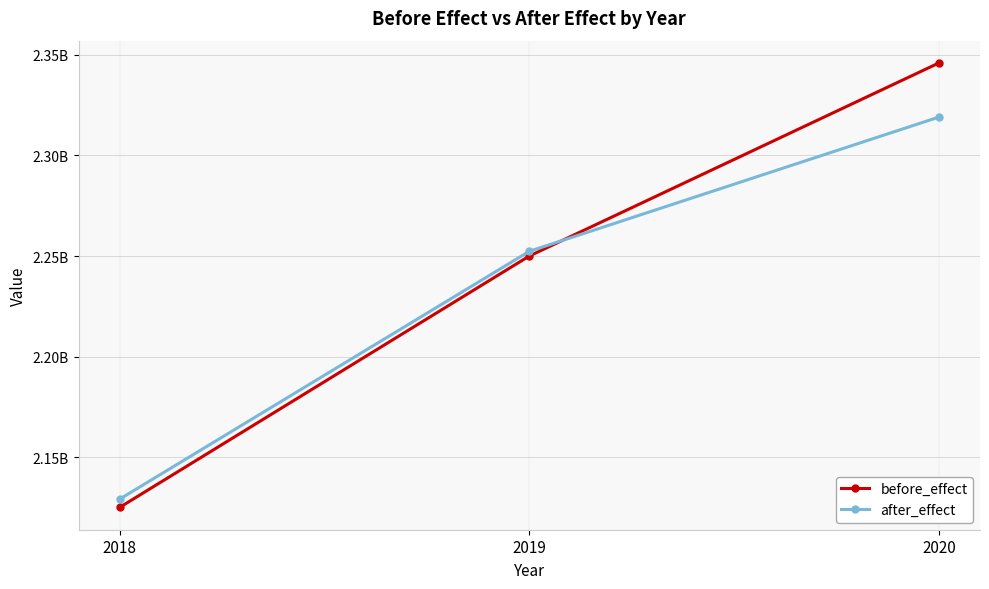

What is the sum of the after_effect values at 2020 and 2019?

4571320559